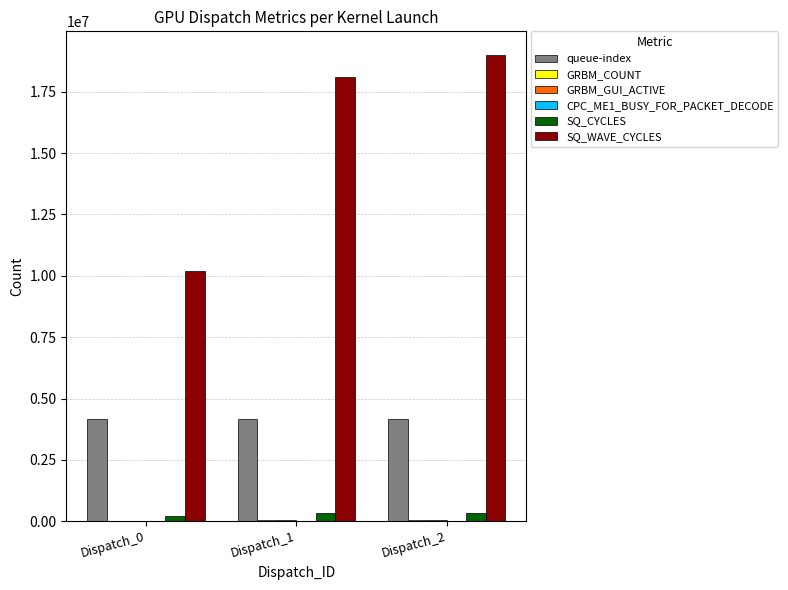

Which series has the largest total across all categories?

SQ_WAVE_CYCLES